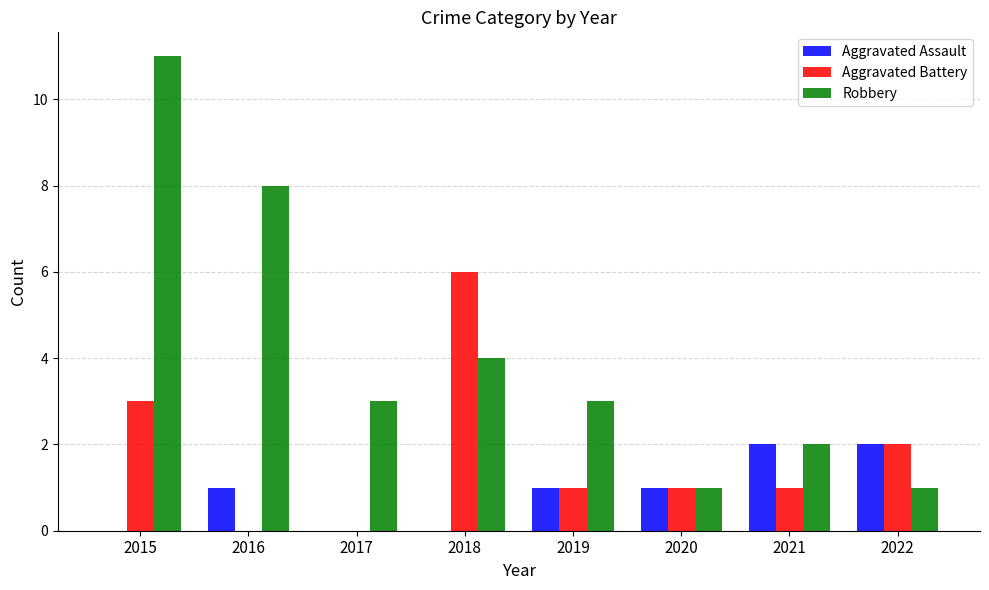

What is the sum of the Robbery values at 2017 and 2022?

4